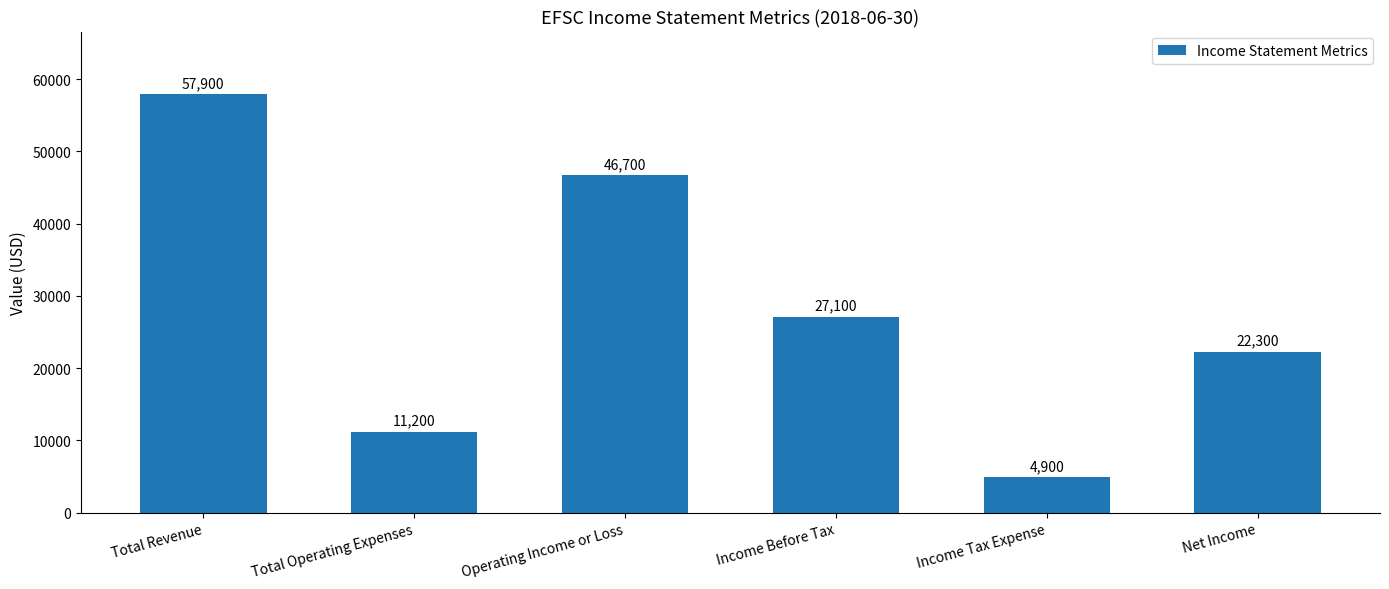

The value at Operating Income or Loss is 46700. True or false?

True